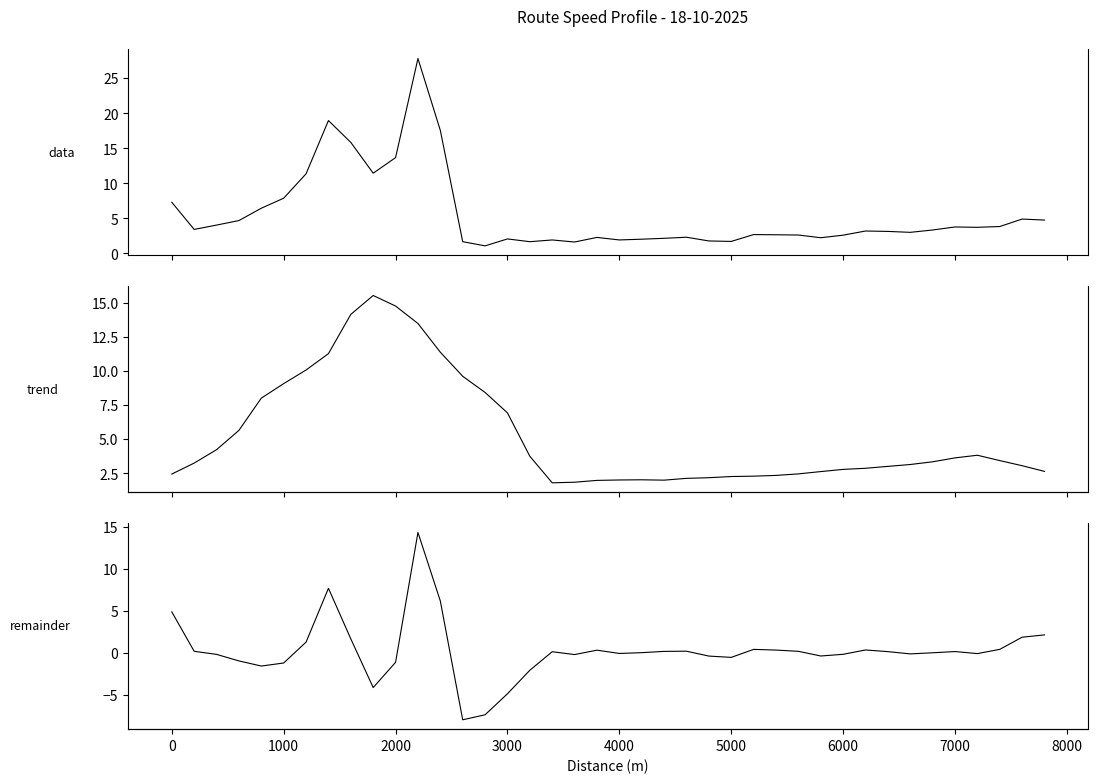

What are all the series names shown in the legend?

data, trend, remainder